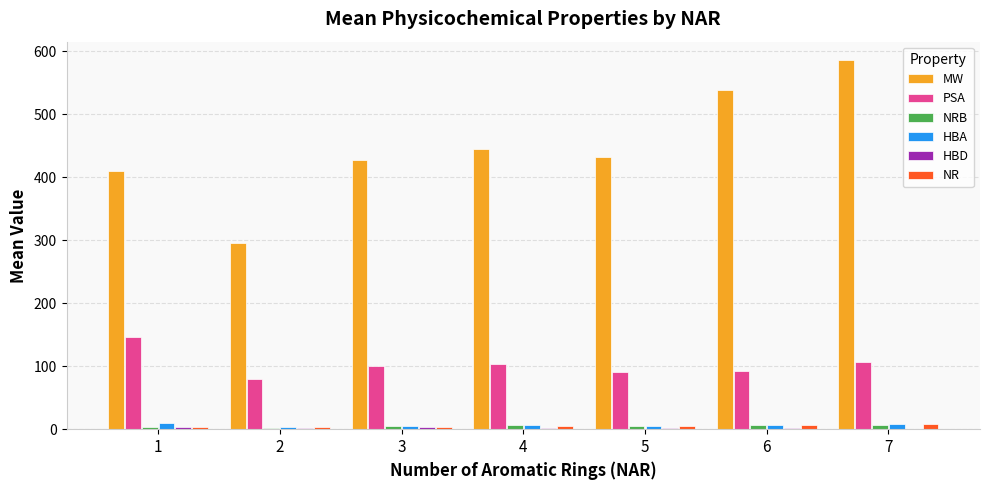

What is the maximum value shown in the chart?

585.7